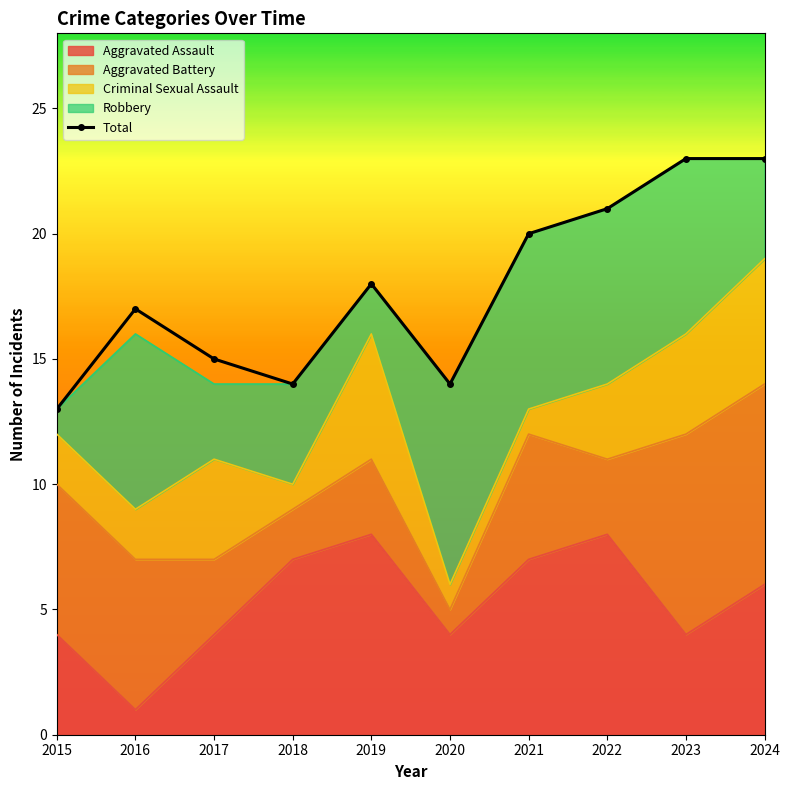

At which category does the chart reach its minimum across all series?

2015